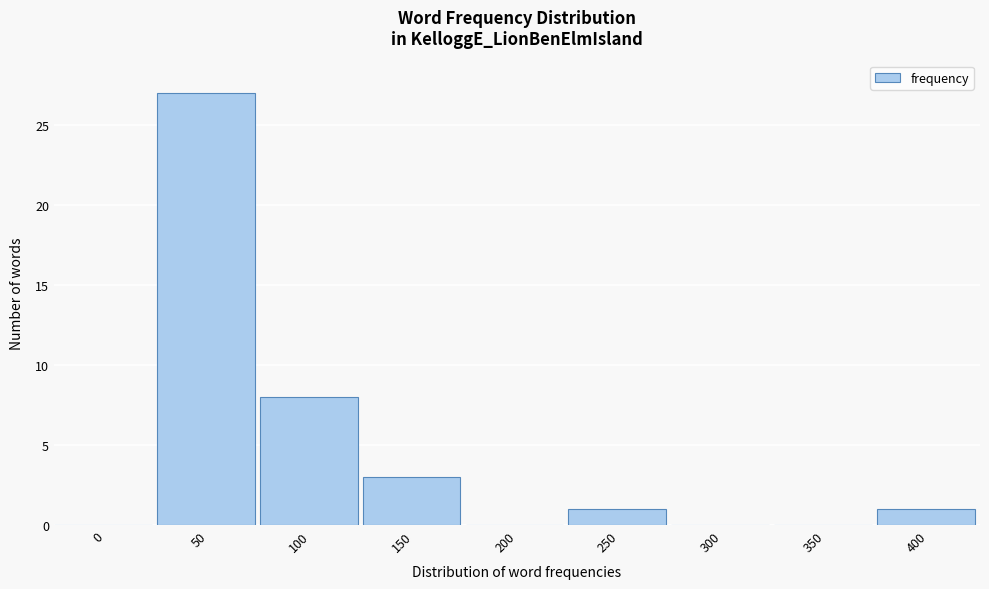

Reading right to left, what are all the values shown in this chart?

400=1	350=0	300=0	250=1	200=0	150=3	100=8	50=27	0=0